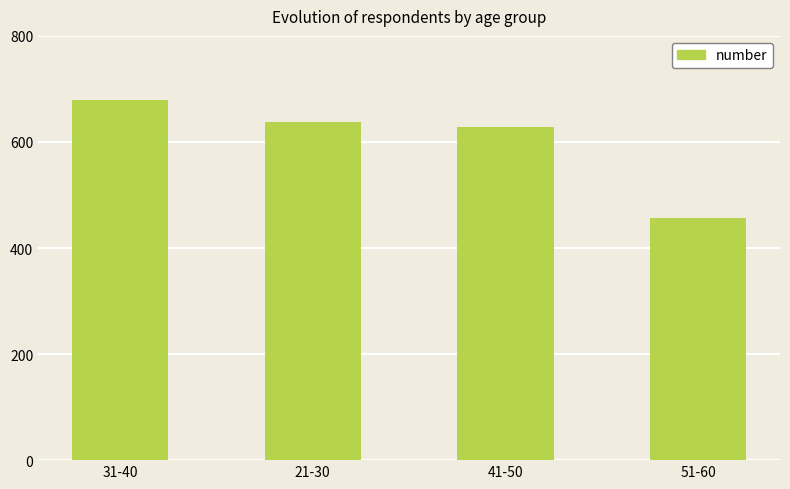

What is the difference between the maximum and minimum values?

224